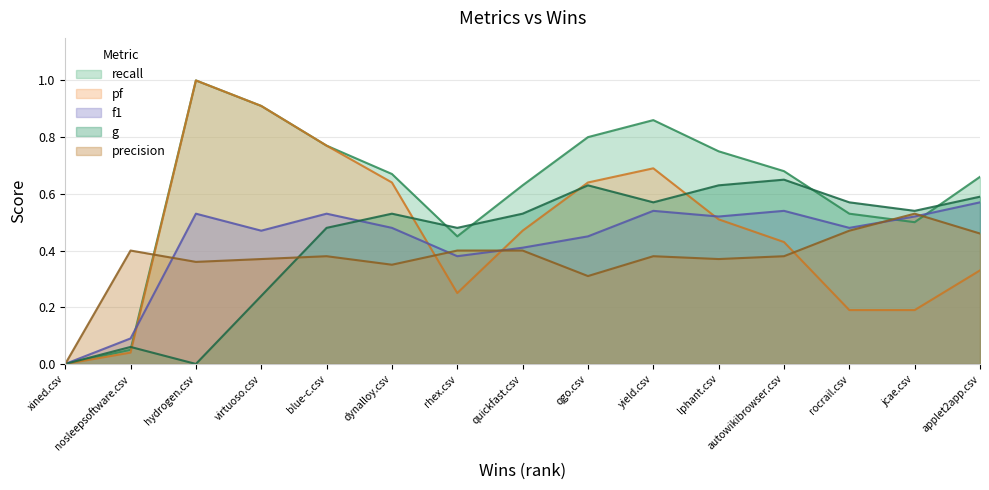

Which series has the largest total across all categories?

recall